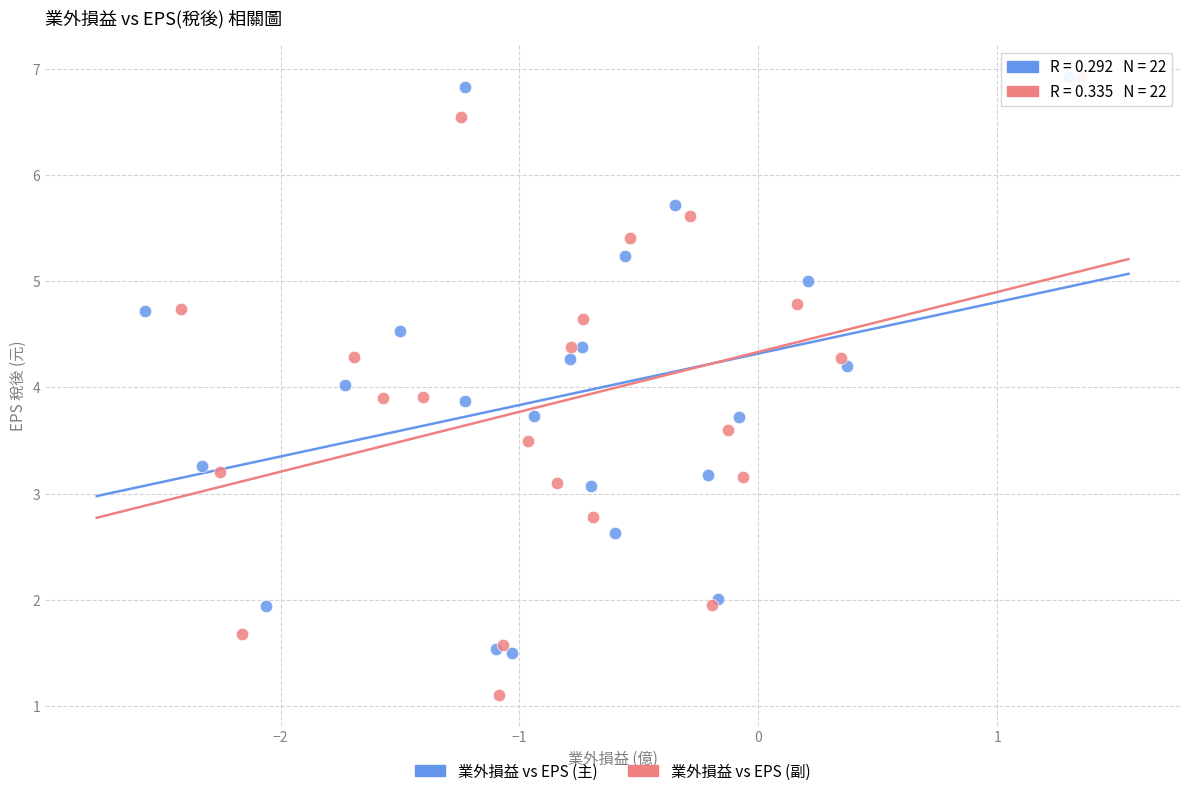

Which series reaches the minimum Y coordinate?

業外損益 vs EPS (副)